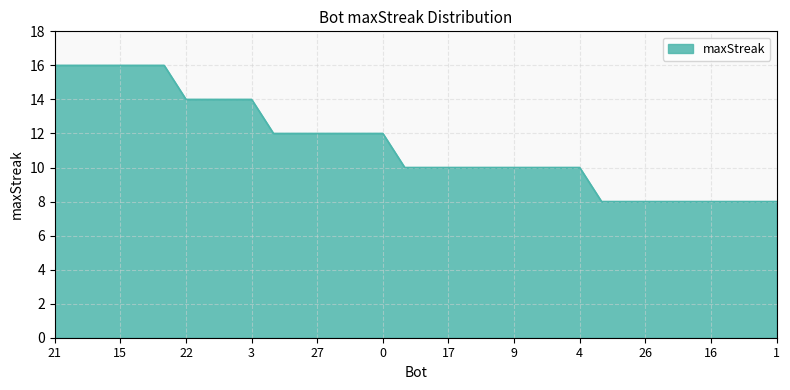

What is the difference between the maximum and minimum values?

8